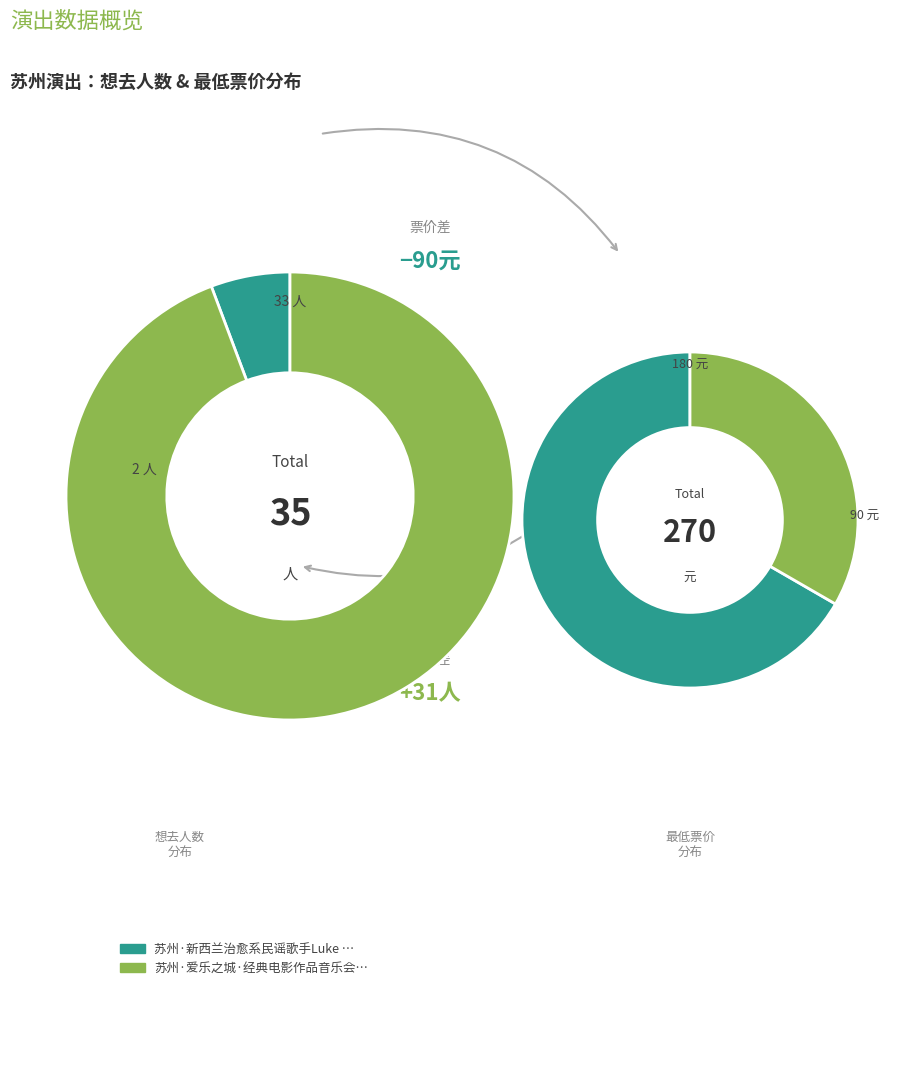

Is it true that 苏州·新西兰治愈系民谣歌手Luke Thompson2024中国巡演 is 78% of the pie?

False